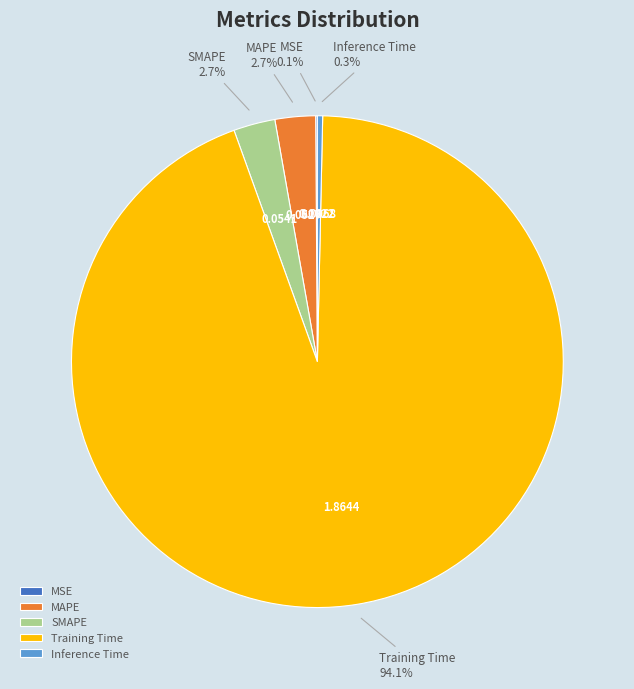

Between Inference Time and MAPE, which is larger?

MAPE